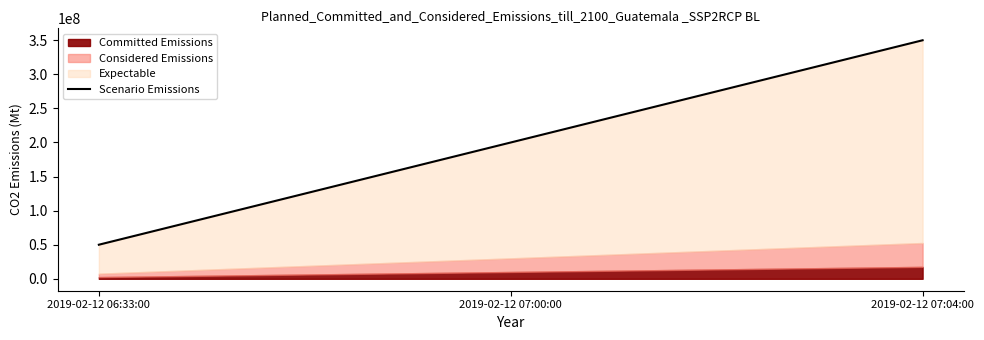

List the labels in order of value, largest first.

2019-02-12 07:04:00, 2019-02-12 07:00:00, 2019-02-12 06:33:00